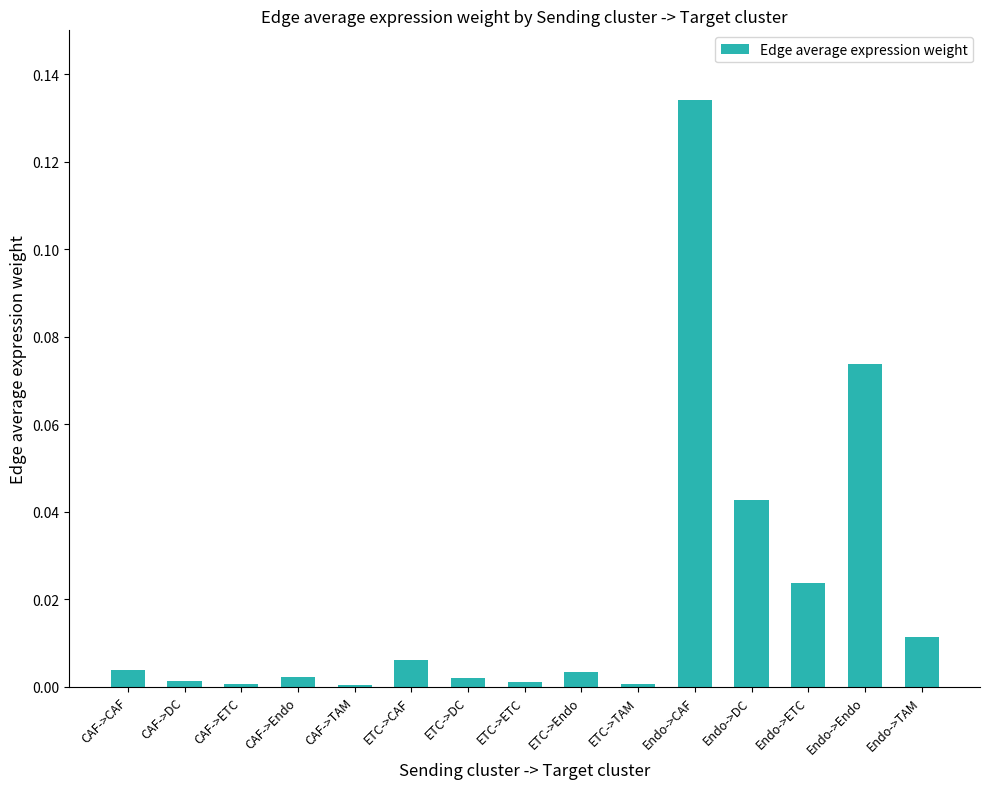

Which label corresponds to the largest value in the chart?

Endo->CAF